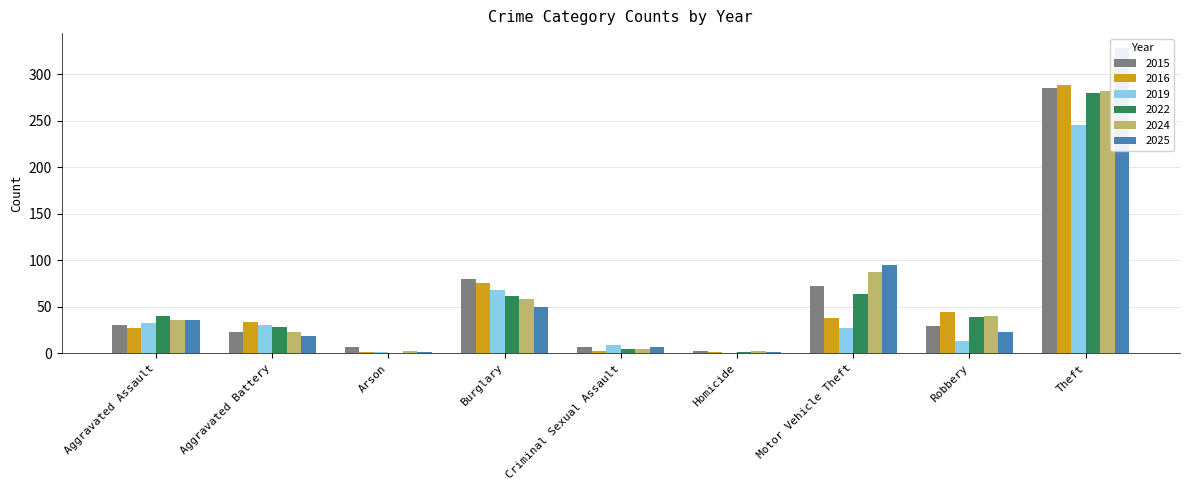

What is the total value across all series at Robbery?

189